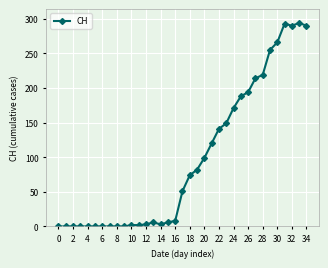

What is the maximum value shown in the chart?

294